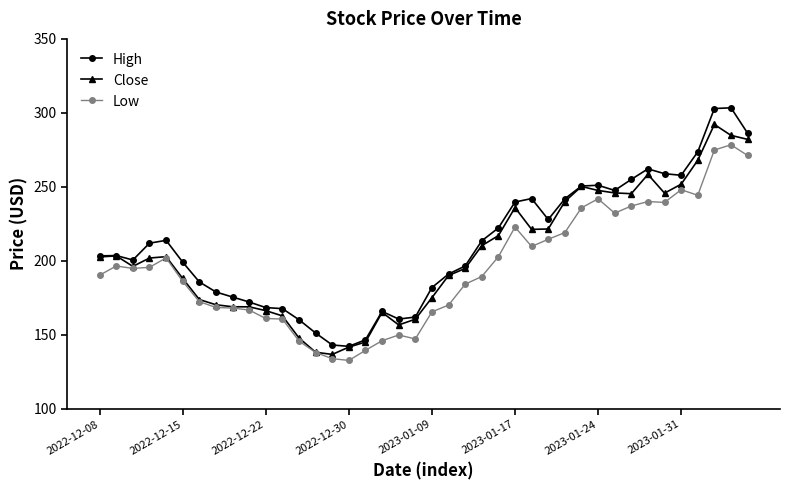

Does the chart have visible grid lines?

No